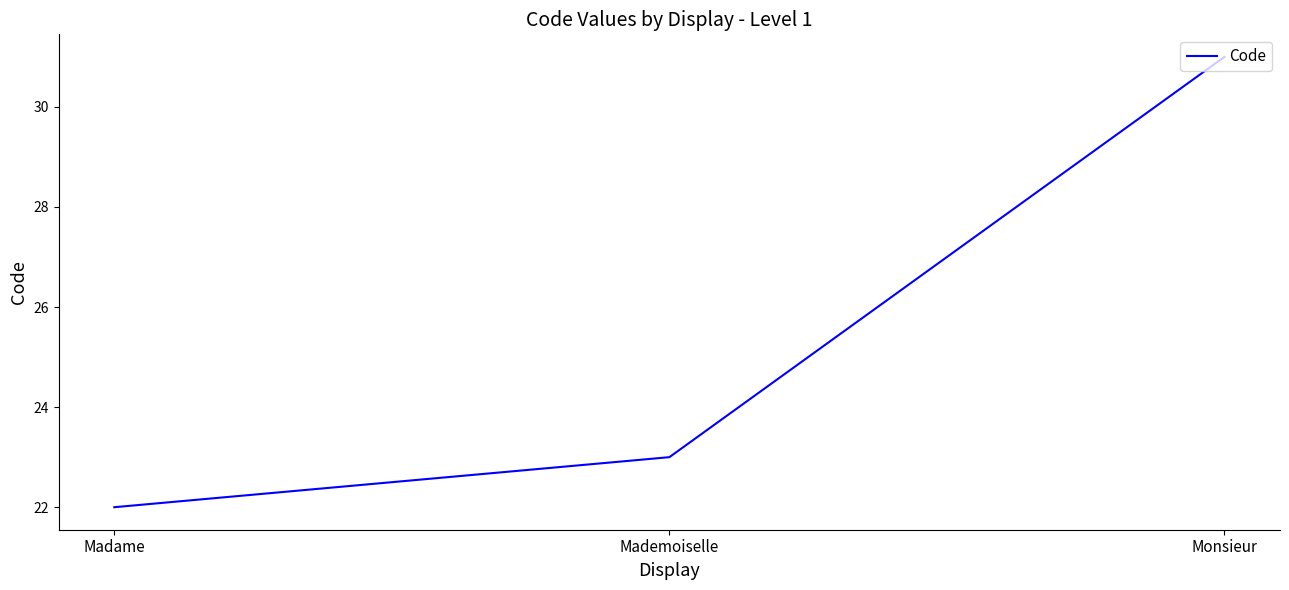

Reading right to left, what are all the values shown in this chart?

Monsieur=31	Mademoiselle=23	Madame=22